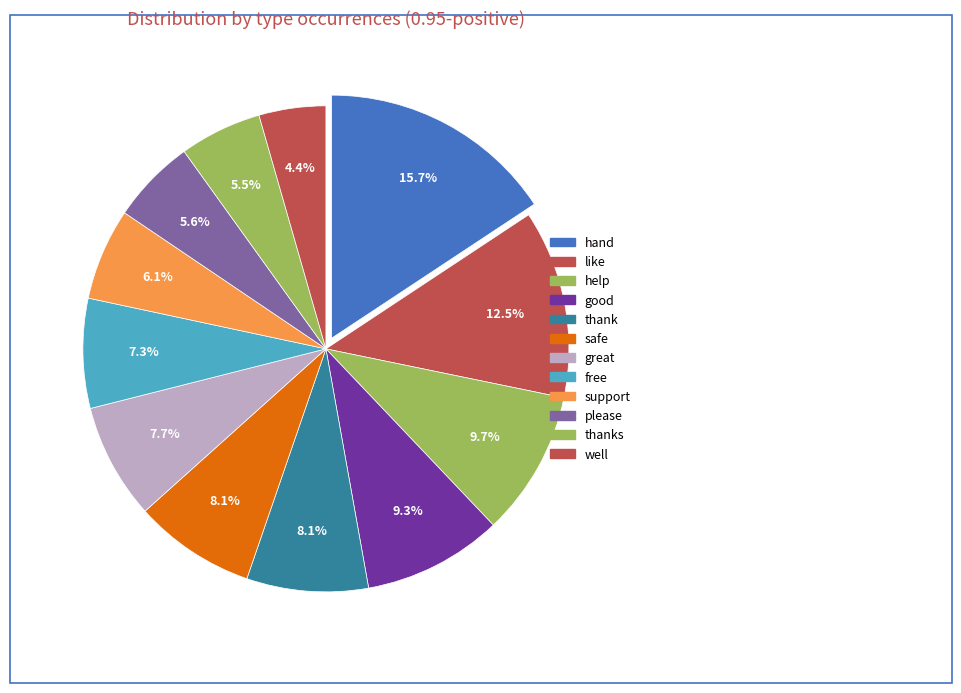

How many segments does this pie chart have?

12